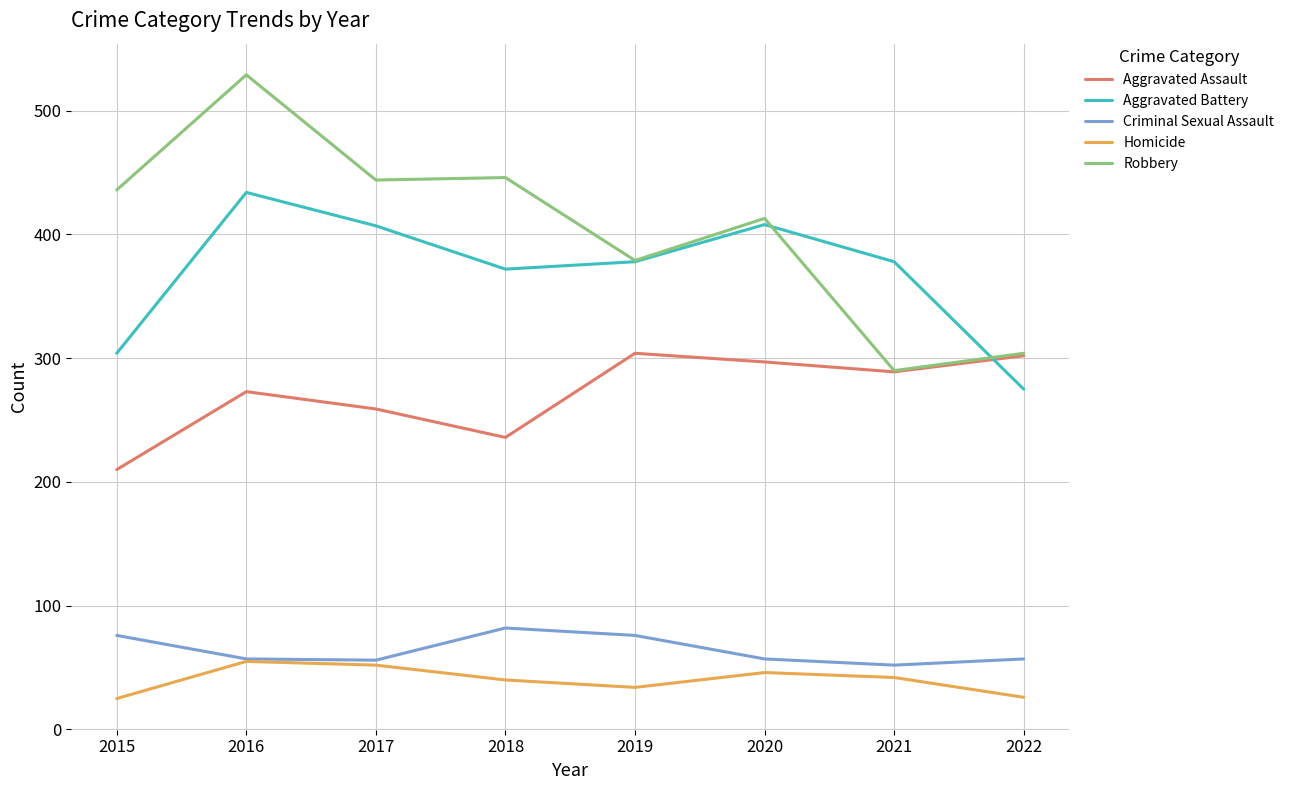

Is the value of Criminal Sexual Assault at 2022 greater than the value of Aggravated Assault at 2020?

No